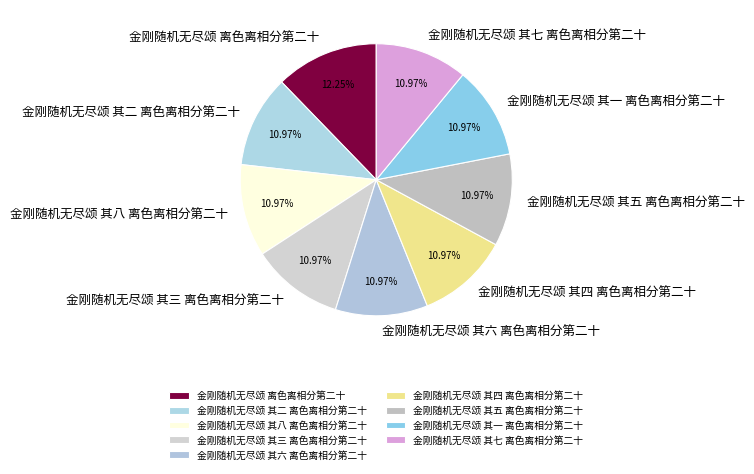

Is it true that 金刚随机无尽颂 其四 离色离相分第二十 is 11% of the pie?

True